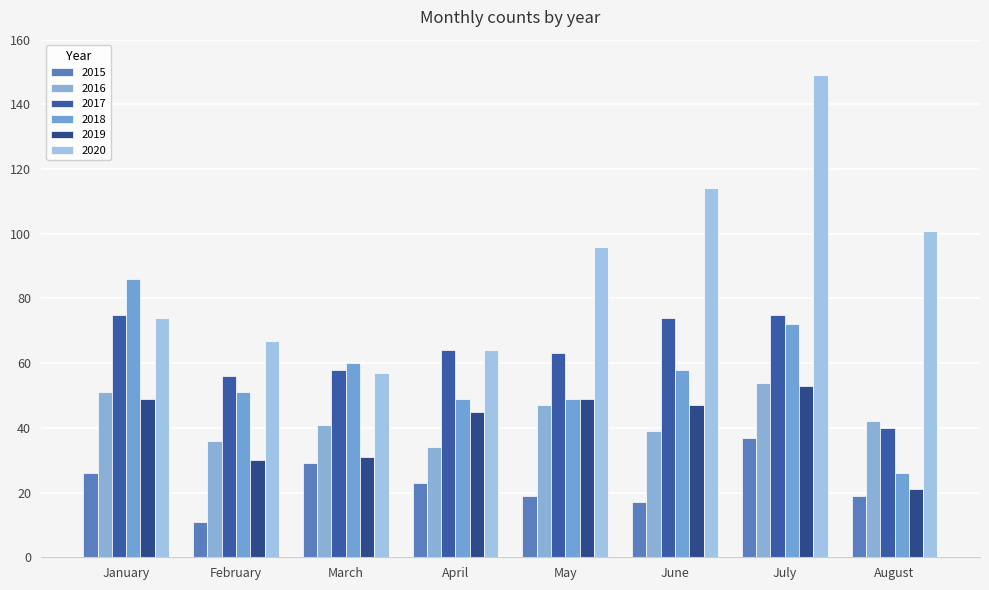

What is the difference between the maximum and minimum values in the 2015 series?

26